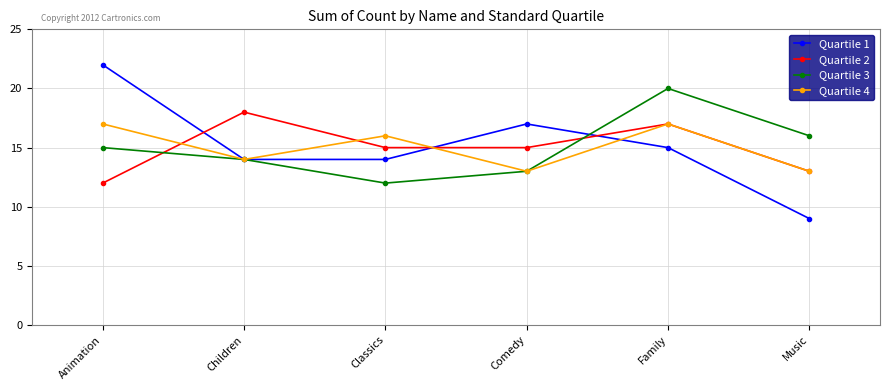

Is the value of Quartile 4 at Classics greater than the value of Quartile 3 at Comedy?

Yes